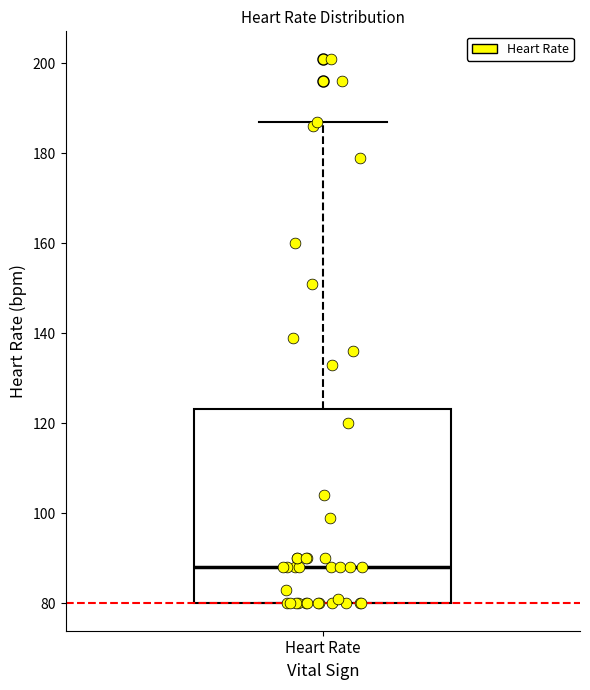

Transcribe this box plot: give where the median line is, the range the box spans, and where the two whiskers end, as read against the y-axis. The values are not printed on the chart, so give them approximately, as read against the axis.

median 88, box 80 to 124, whiskers 80 to 188